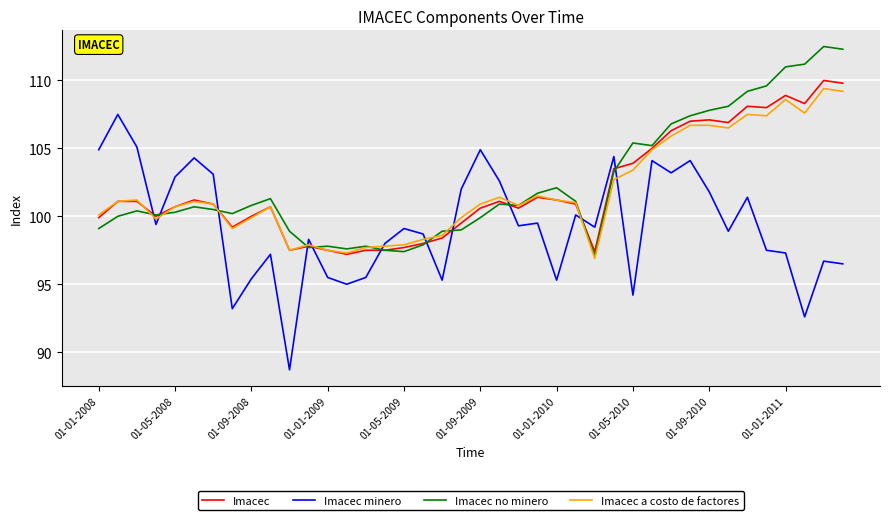

What is the highest value of the Imacec series?

110.0